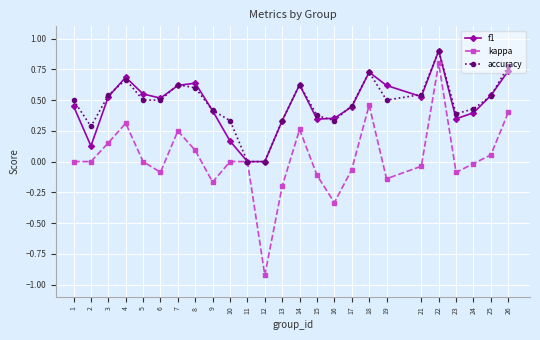

At which category does the chart reach its minimum across all series?

12